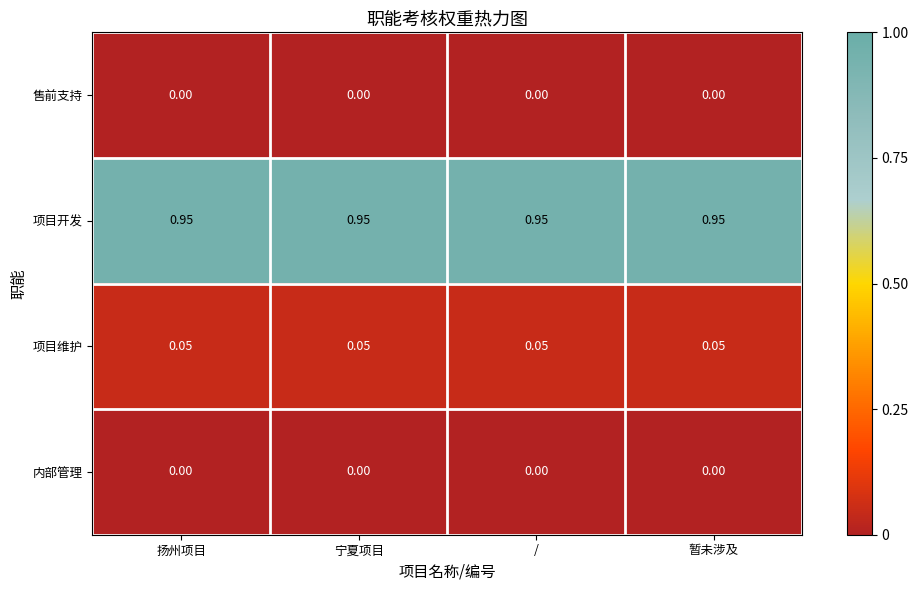

Is the value of 项目开发 at 暂未涉及 greater than the value of 内部管理 at 宁夏项目?

Yes